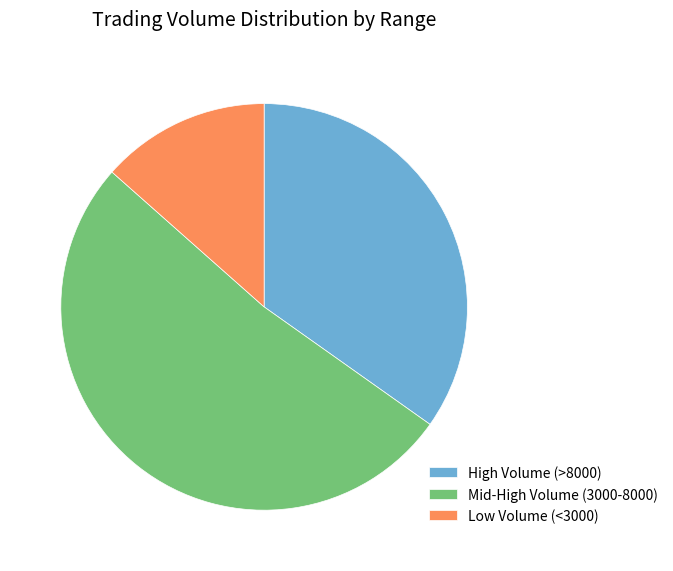

Between Mid-High Volume (3000-8000) and High Volume (>8000), which is larger?

Mid-High Volume (3000-8000)